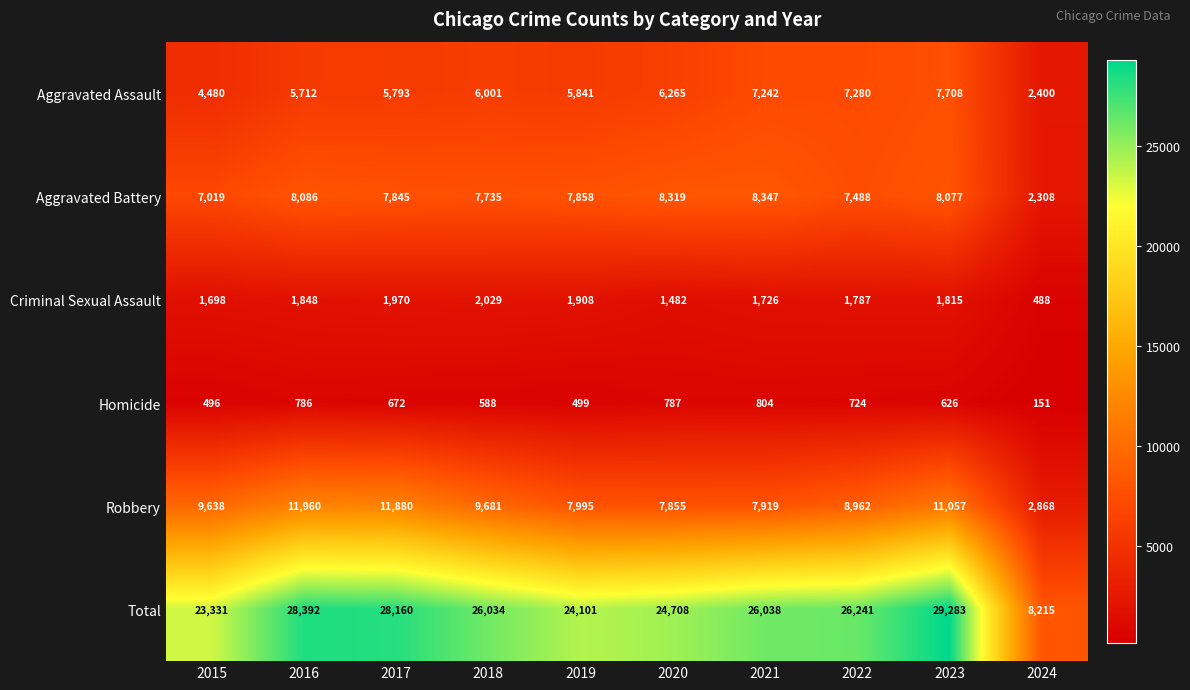

Which series has the largest range (max minus min)?

Total